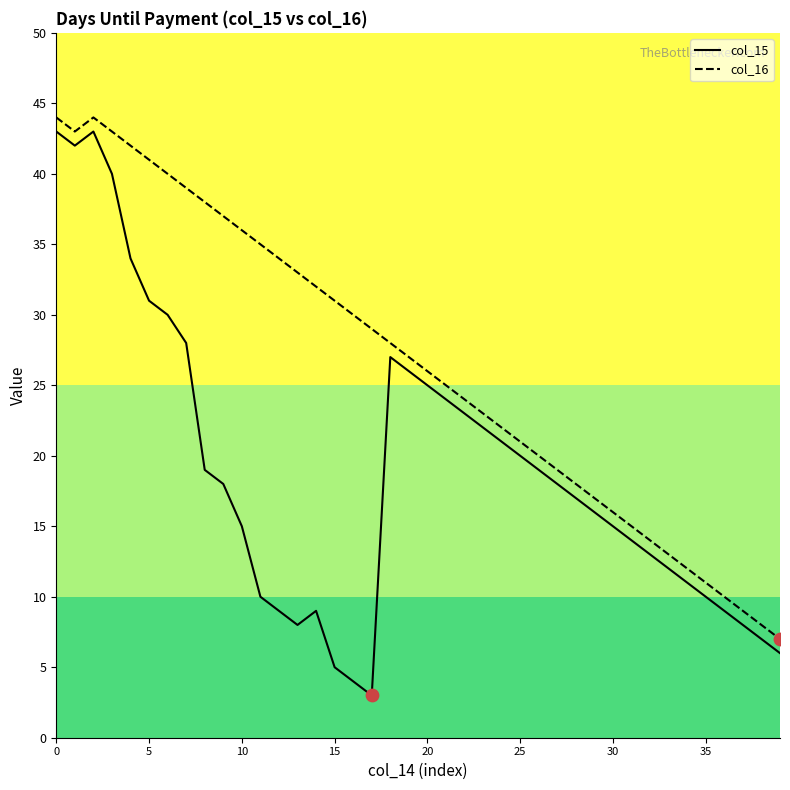

Which series has the largest total across all categories?

col_16